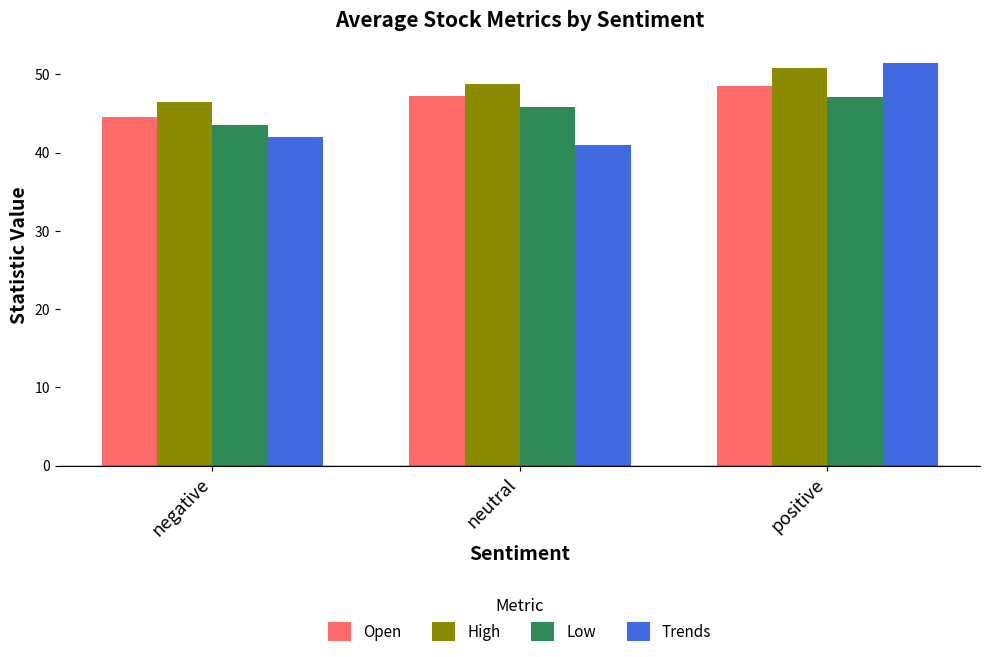

At positive, list the series in order from largest to smallest.

Trends, High, Open, Low